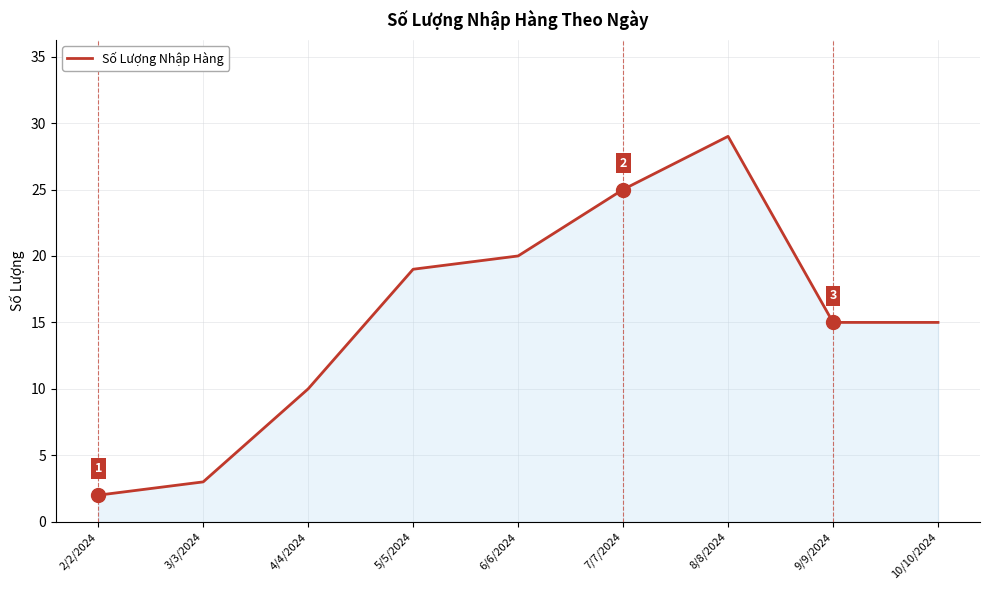

The value at 4/4/2024 is 15. True or false?

False